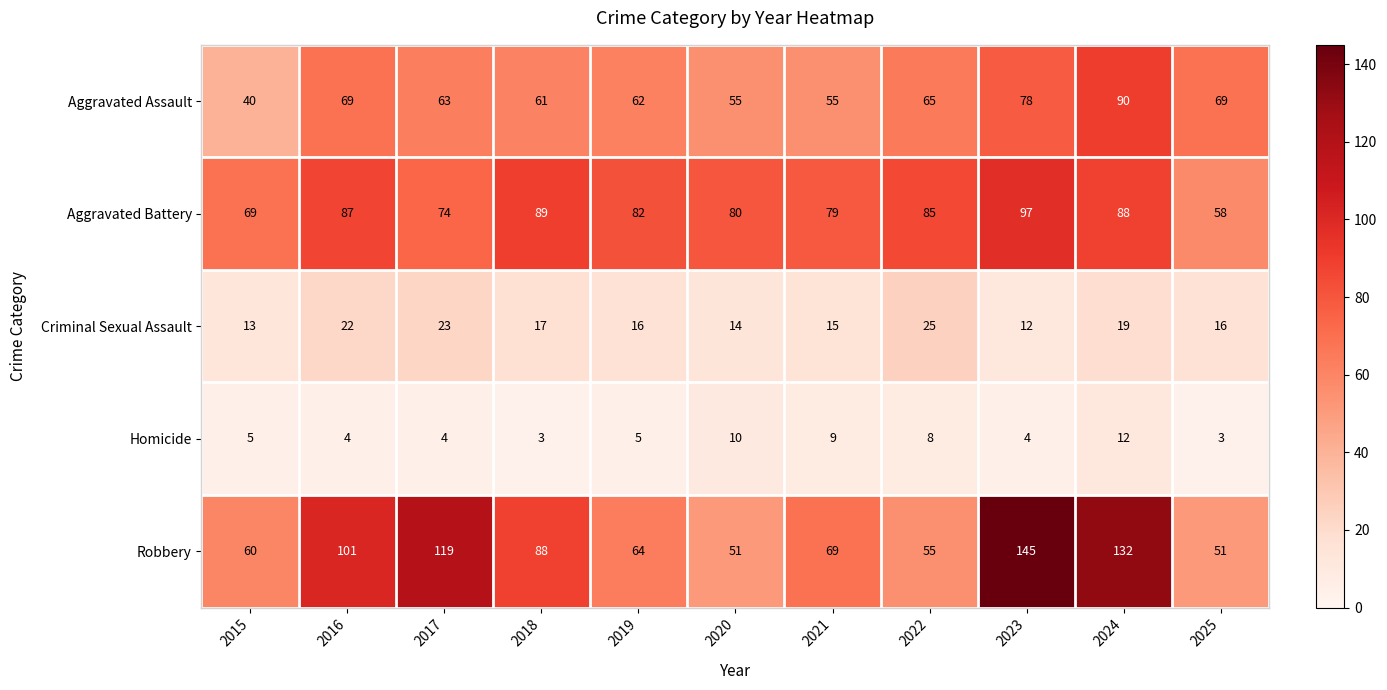

True or false: Aggravated Assault has a value of 34 at 2024.

False